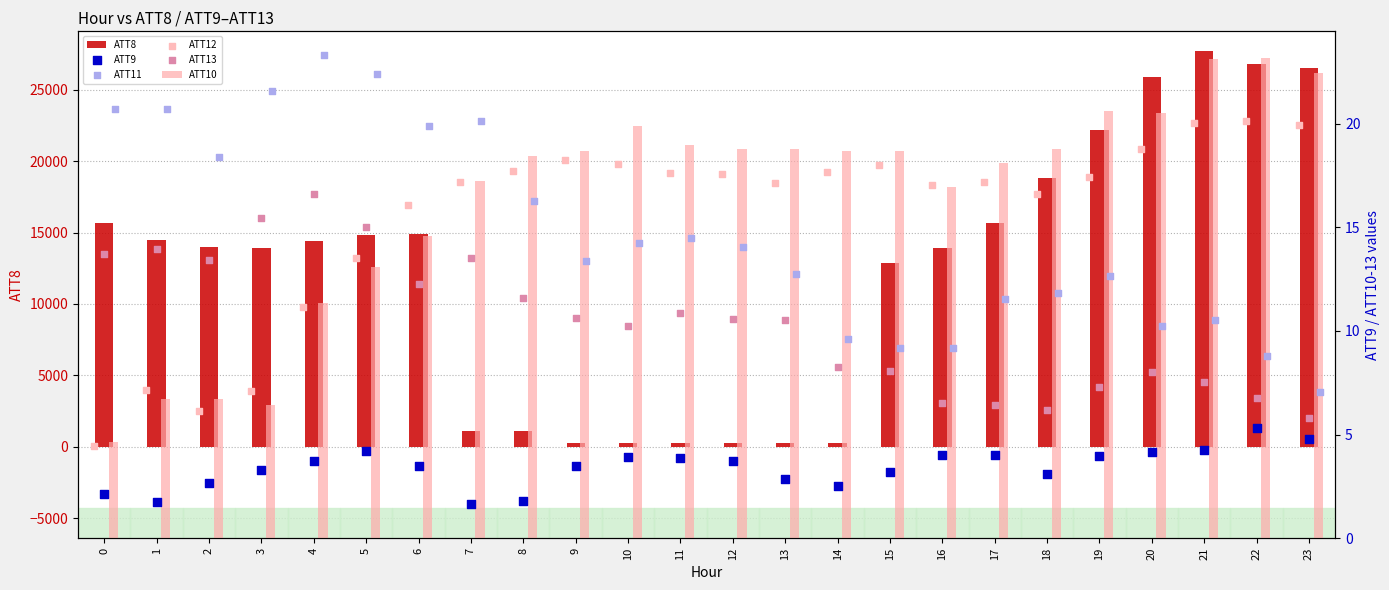

At how many categories does at least one series exceed 23596?

4